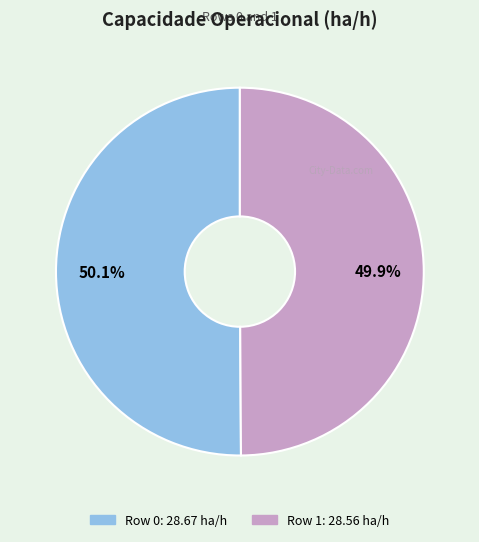

To the nearest percent, what is the combined percentage of Row 1 and Row 0?

100%